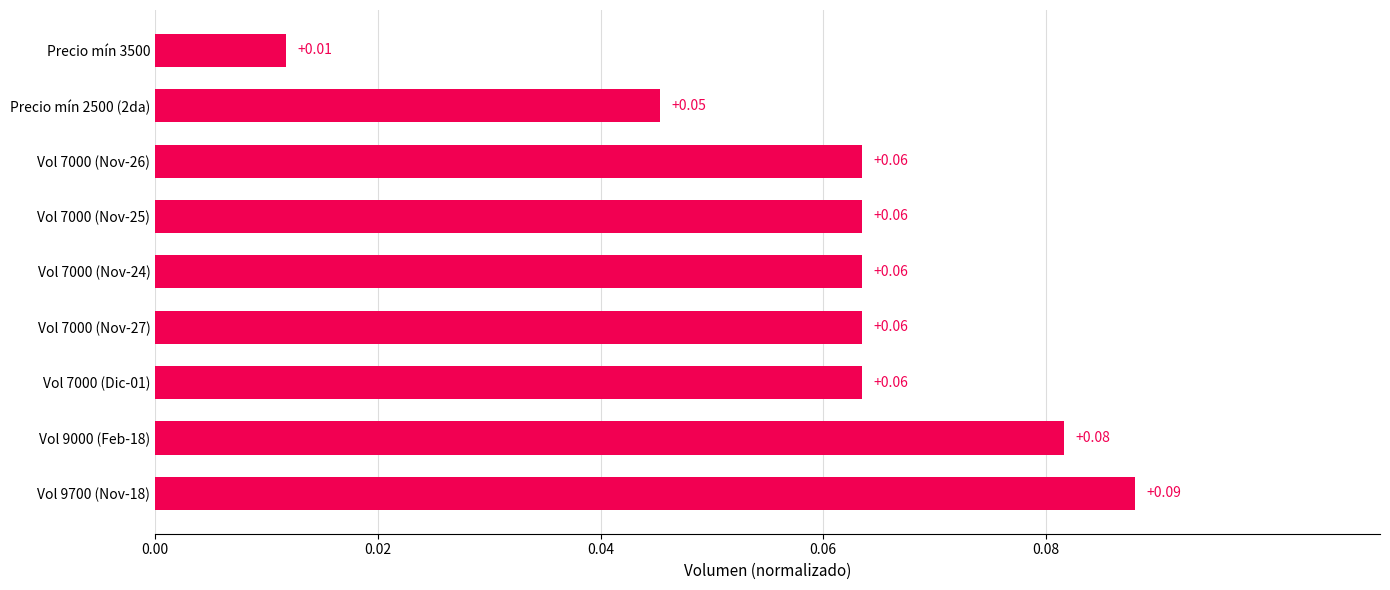

Which has a higher value, Precio mín 3500 or Precio mín 2500 (2da)?

Precio mín 2500 (2da)